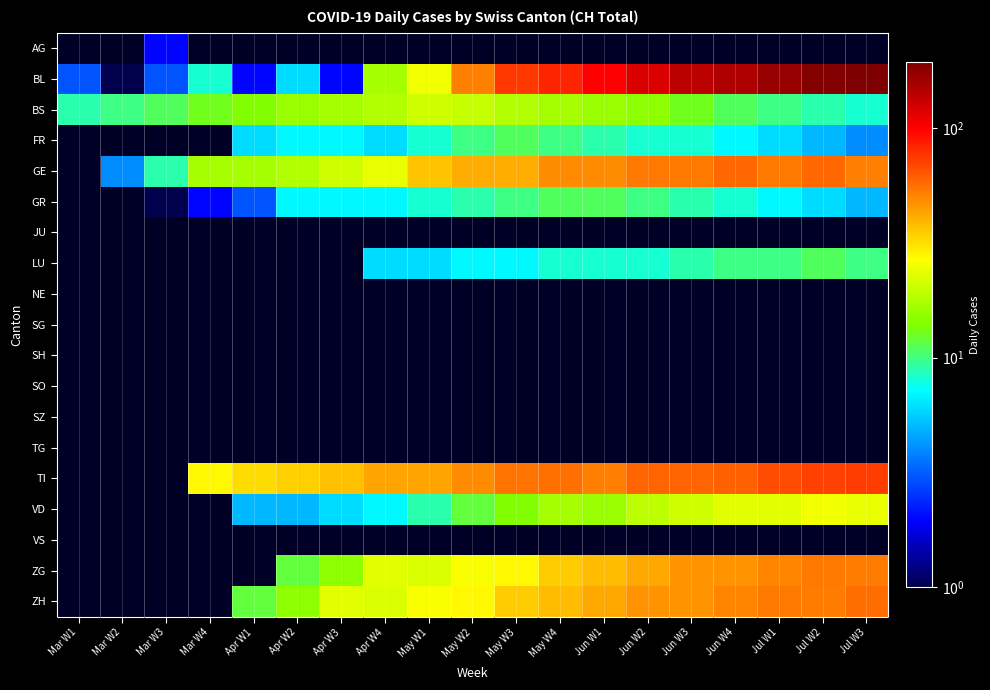

Which series has the largest total across all categories?

BL